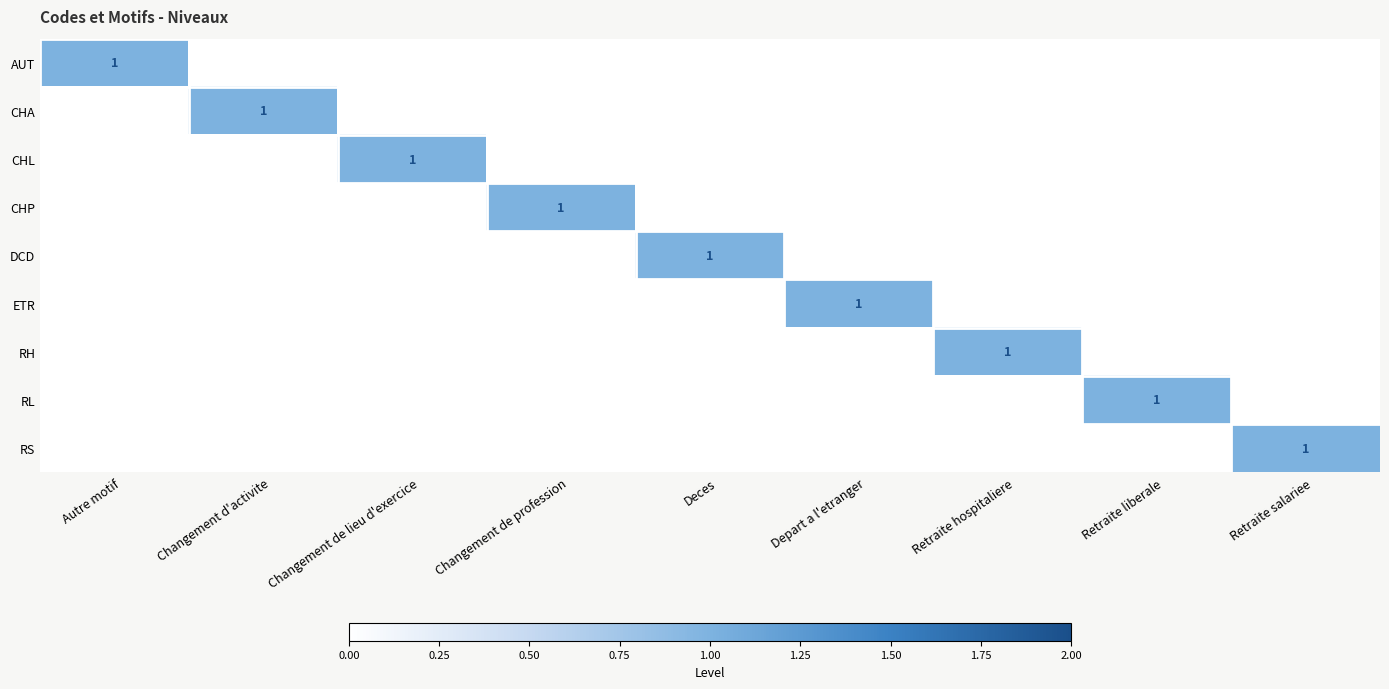

The value of AUT at Autre motif is 1. True or false?

True